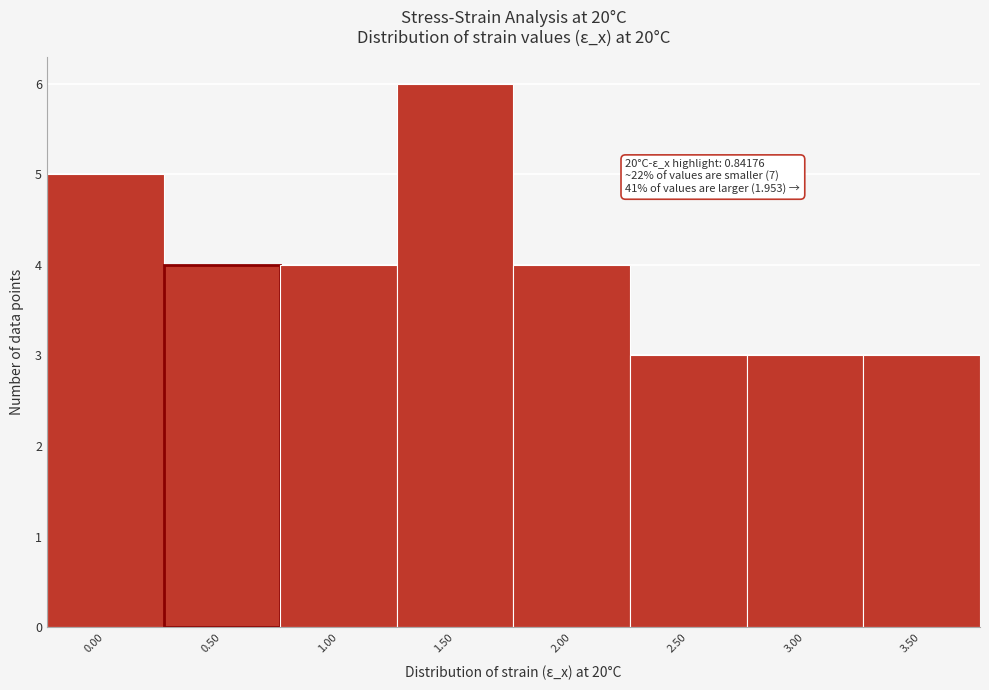

Reading left to right, extract all data points from this chart.

5	4	4	6	4	3	3	3